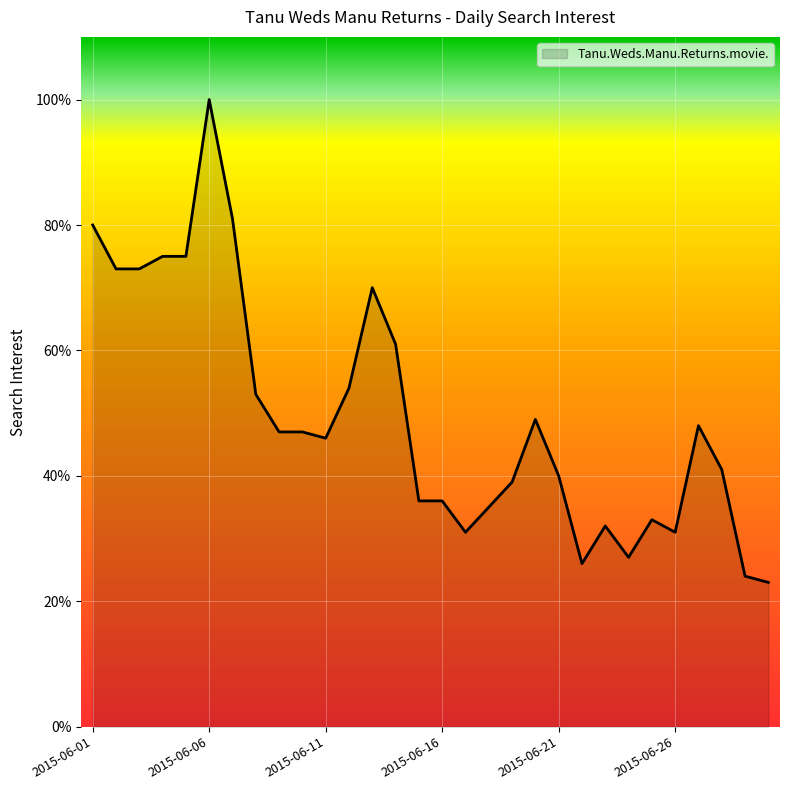

Does the chart display data point markers on the line(s)?

No